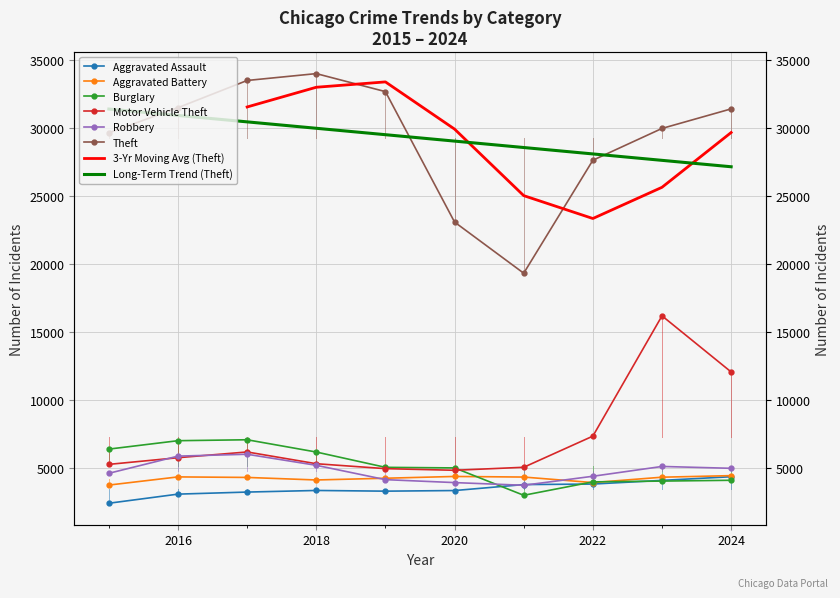

True or false: Aggravated Battery and Burglary cross at least once.

True